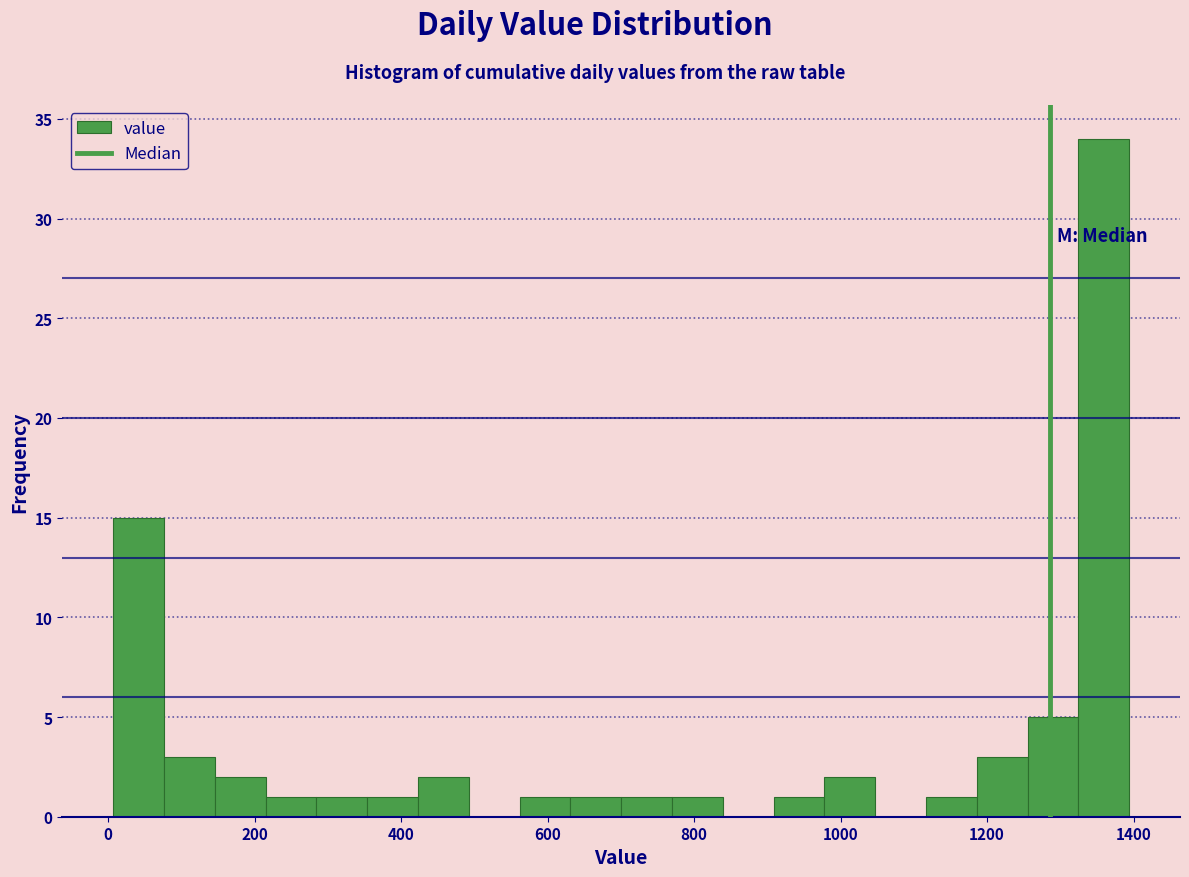

Around what value on the x-axis is the tallest bar? Give the approximate position of its centre, as read against the axis.

1360